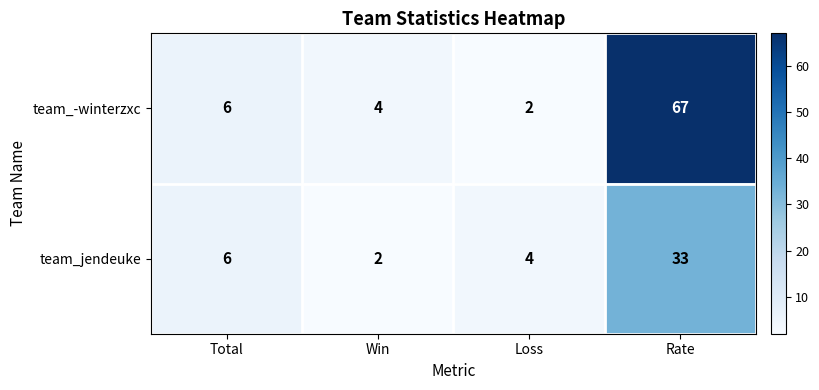

What is the spread (max minus min) of values at Loss?

2